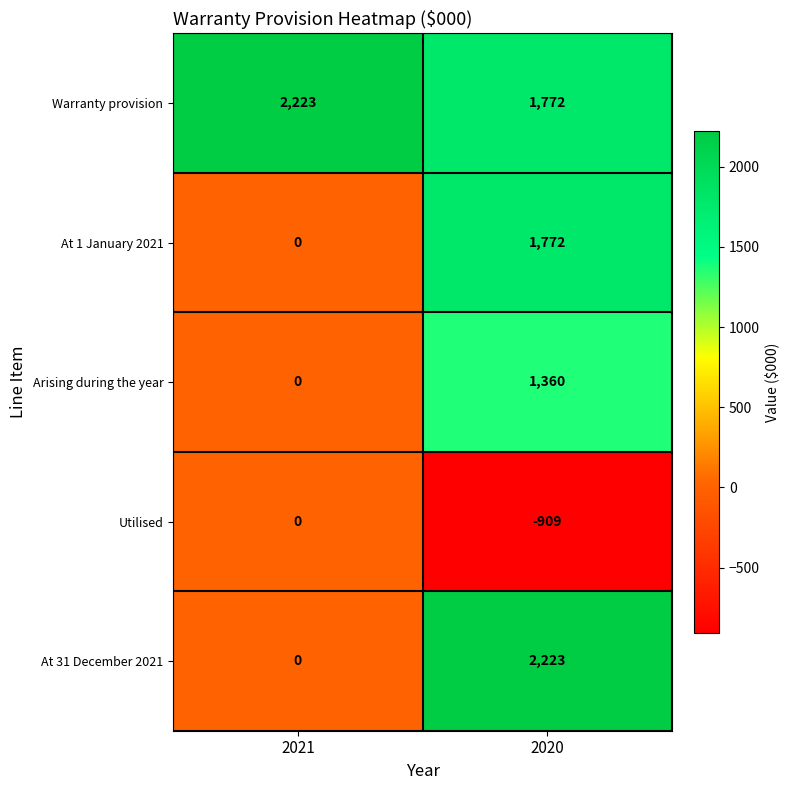

Reading right to left, what are all the values shown in this chart?

Warranty provision: 1772	2223
At 1 January 2021: 1772	0
Arising during the year: 1360	0
Utilised: -909	0
At 31 December 2021: 2223	0